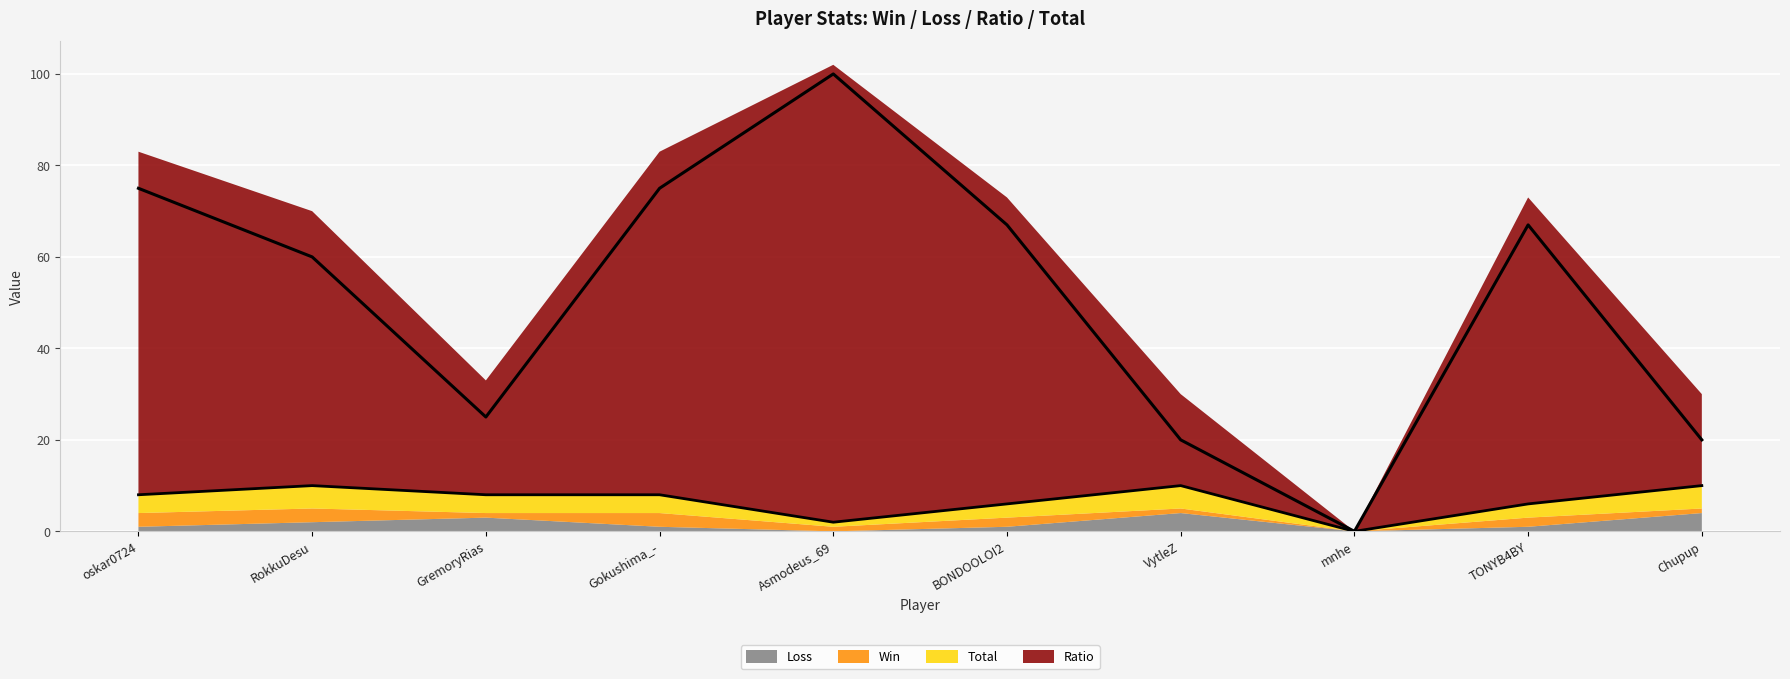

List the labels in order of value, largest first.

RokkuDesu, VytleZ, Chupup, oskar0724, GremoryRias, Gokushima_-, BONDOOLOI2, TONYB4BY, Asmodeus_69, mnhe